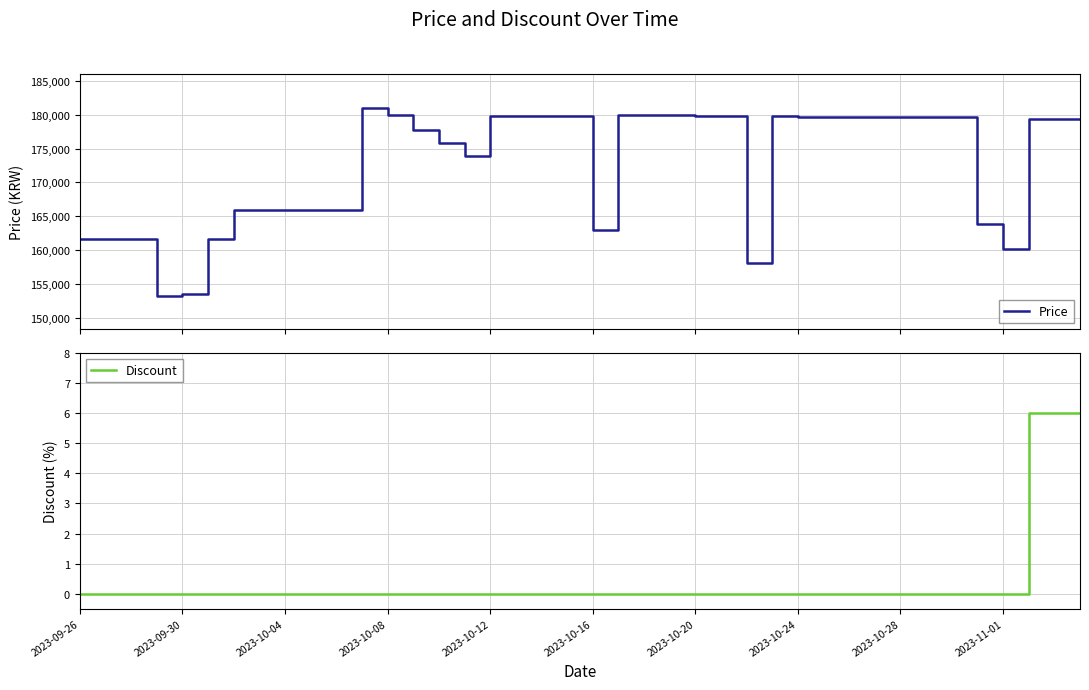

True or false: Price has a value of 114189 at 35.

False